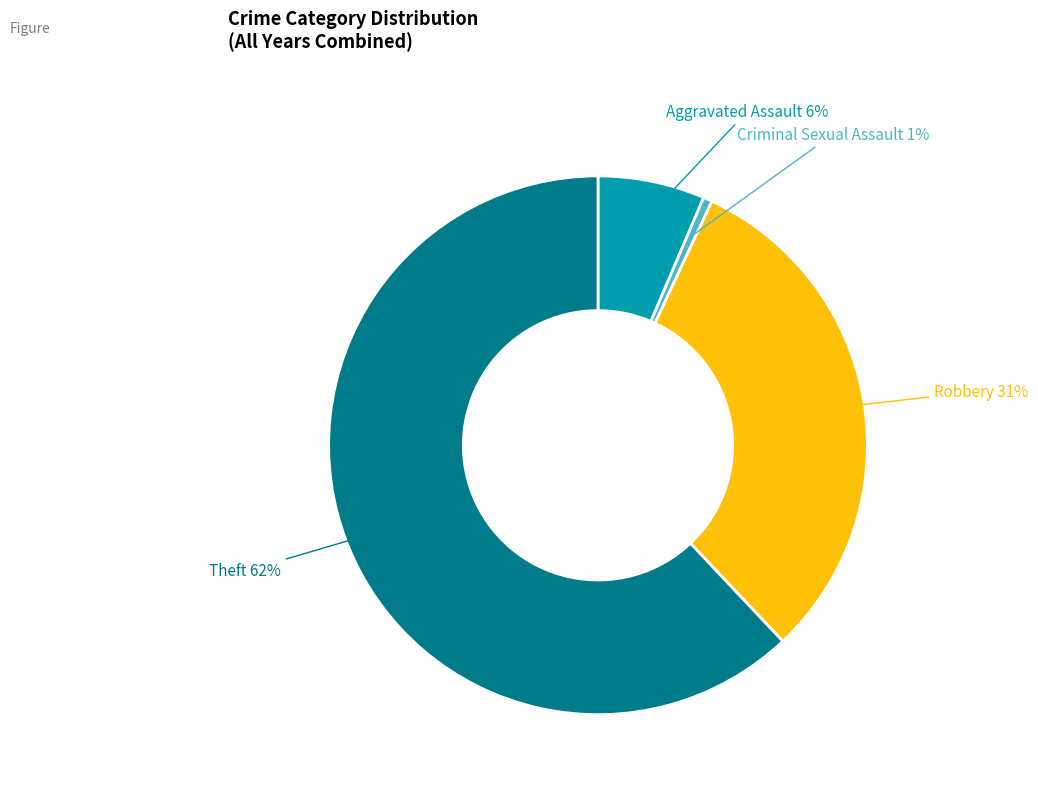

To the nearest percent, what is the average slice percentage?

25%